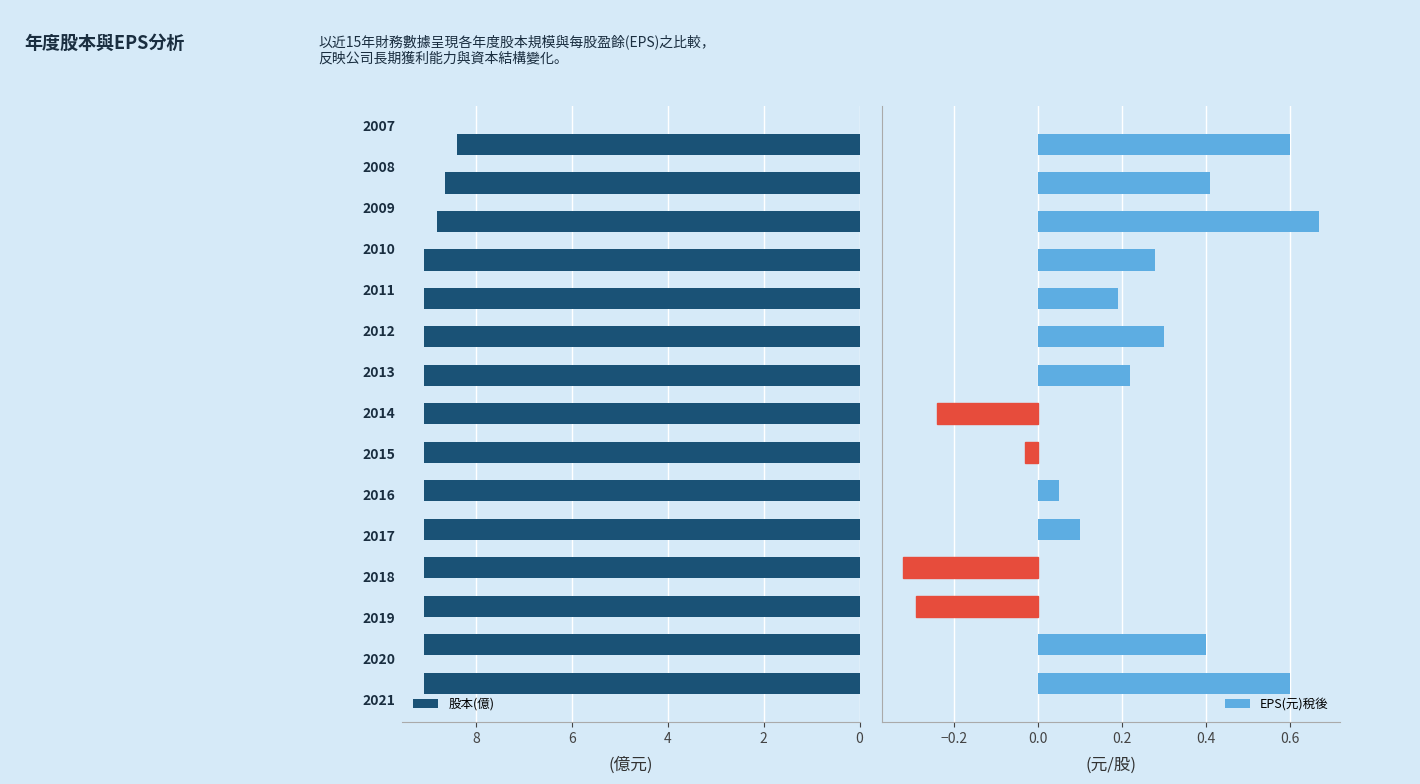

How many bars are there in total?

30